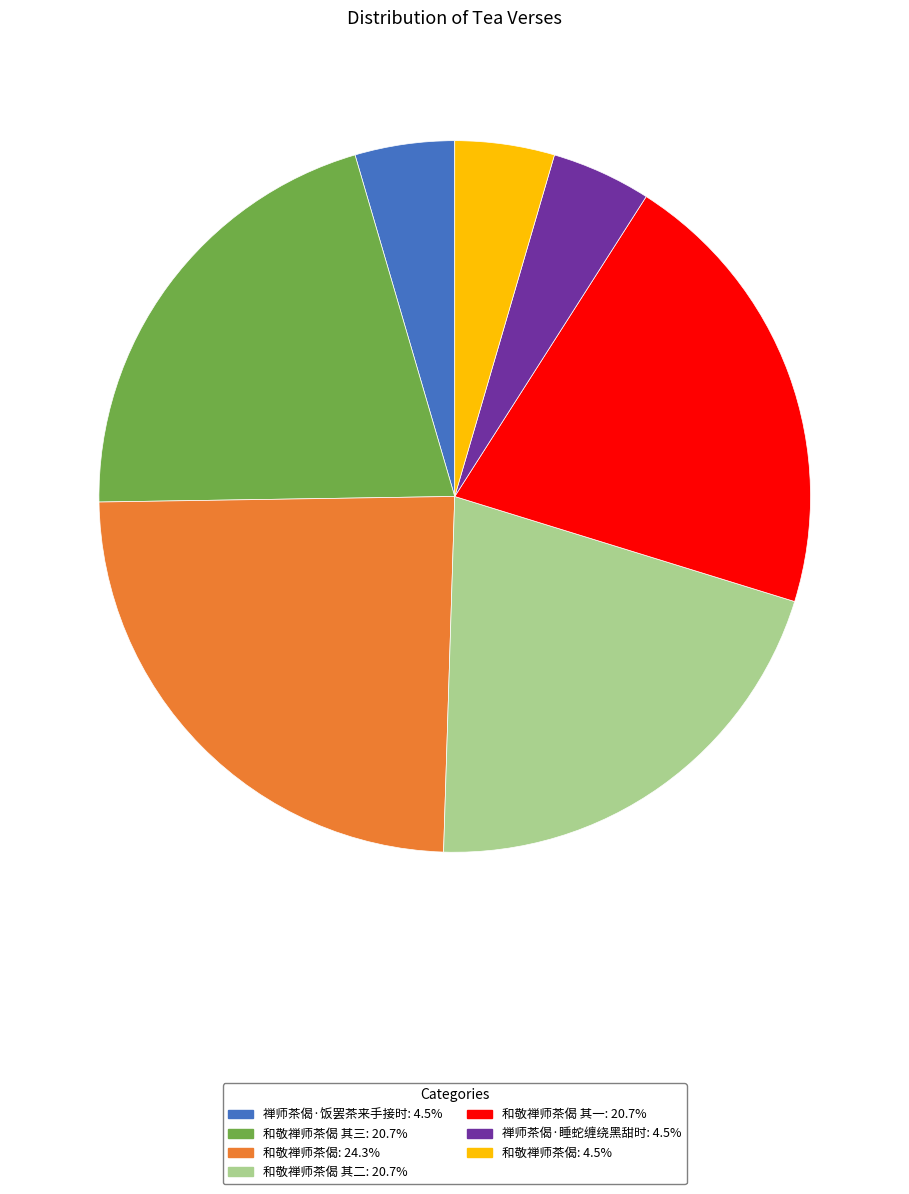

Is there a majority slice in this chart?

No